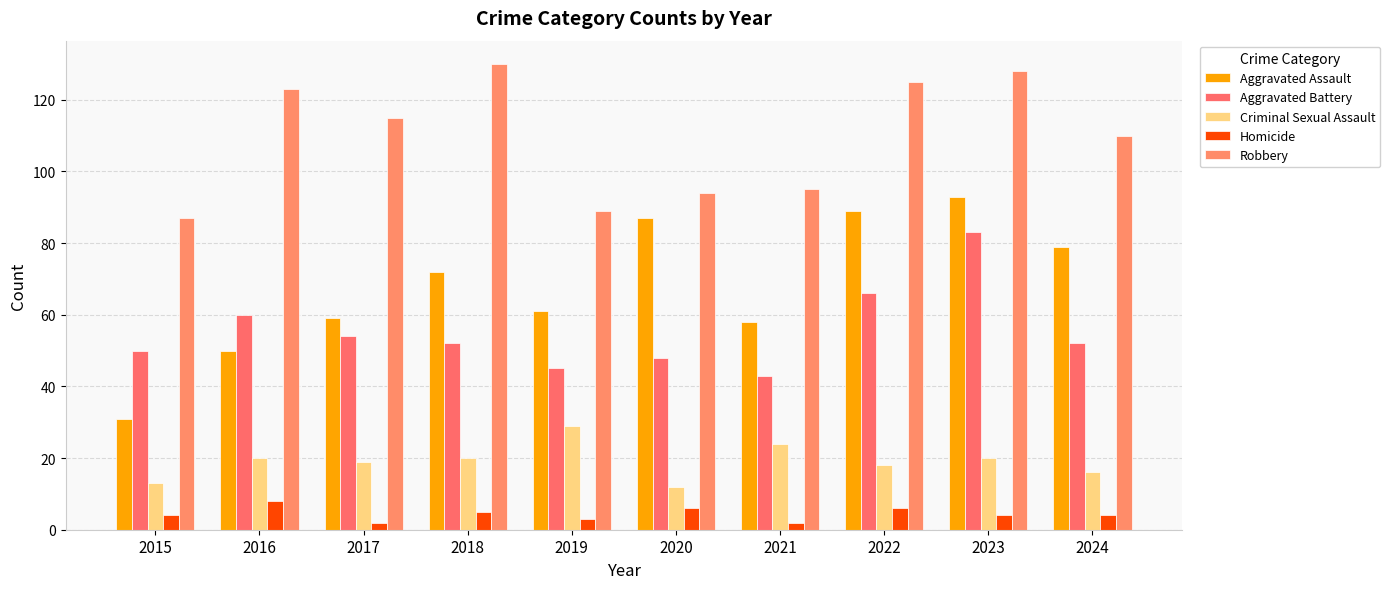

At how many categories does at least one series exceed 127?

2